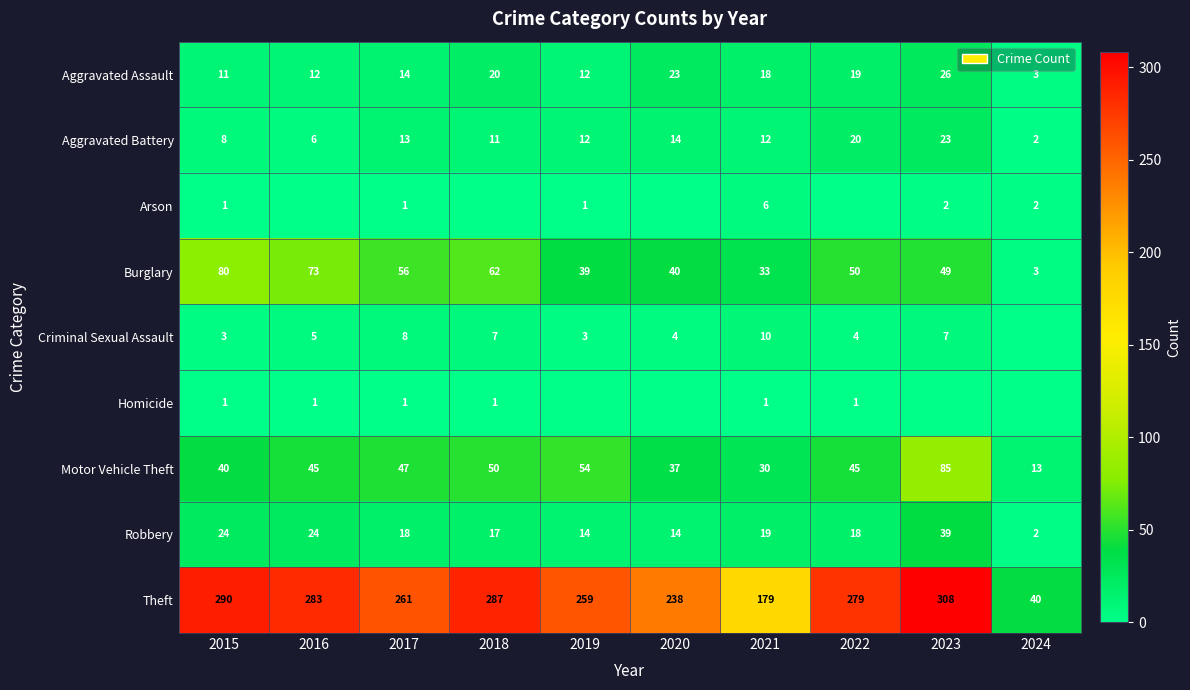

Rank the categories by Burglary value from lowest to highest.

2024, 2021, 2019, 2020, 2023, 2022, 2017, 2018, 2016, 2015